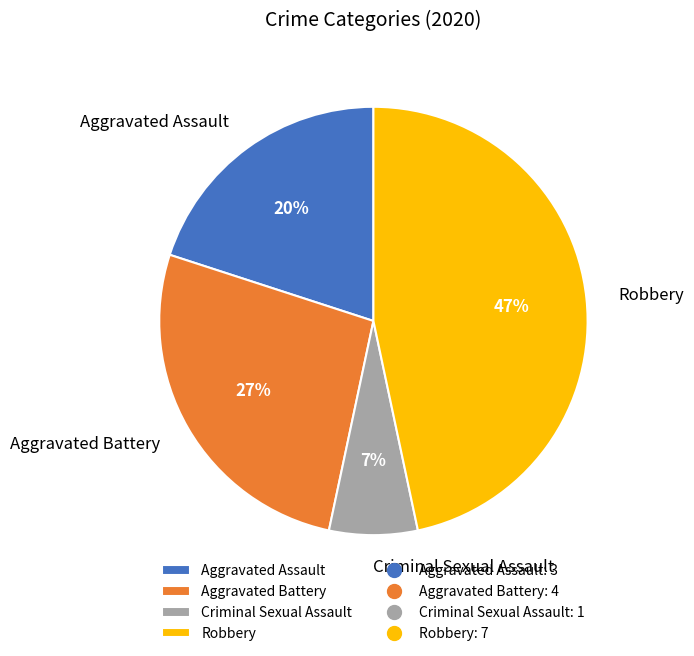

Is there a majority slice in this chart?

No